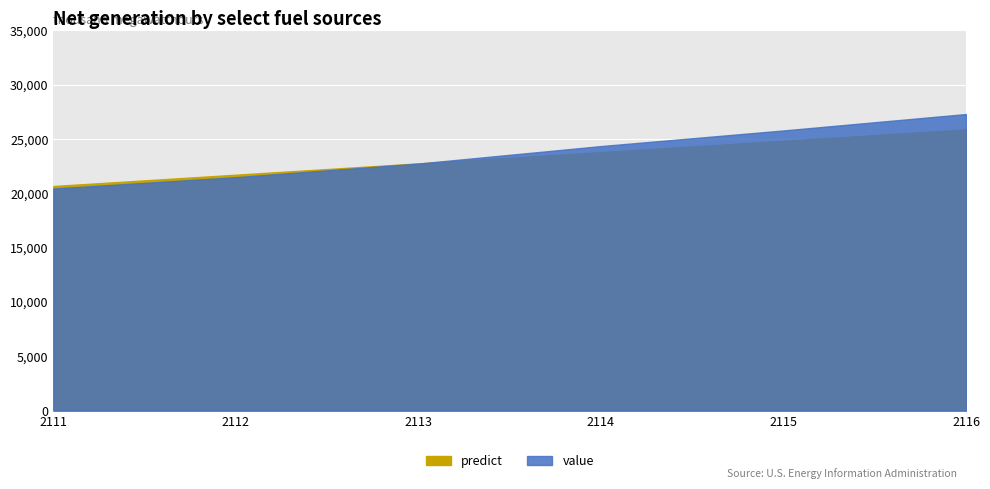

What is the difference between the maximum and minimum values in the predict series?

5215.3